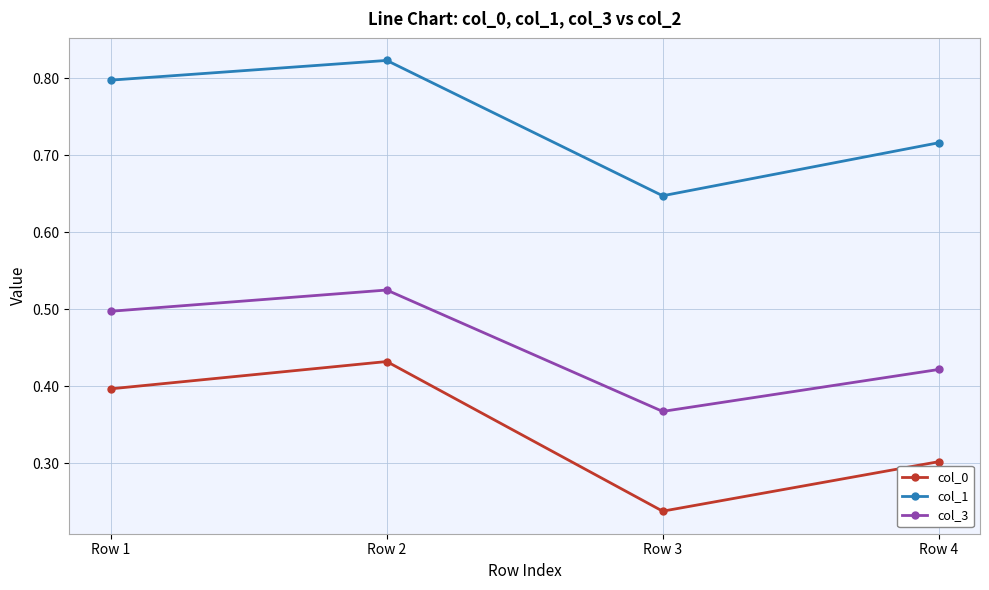

Is the value of col_0 at Row 4 greater than the value of col_1 at Row 4?

No